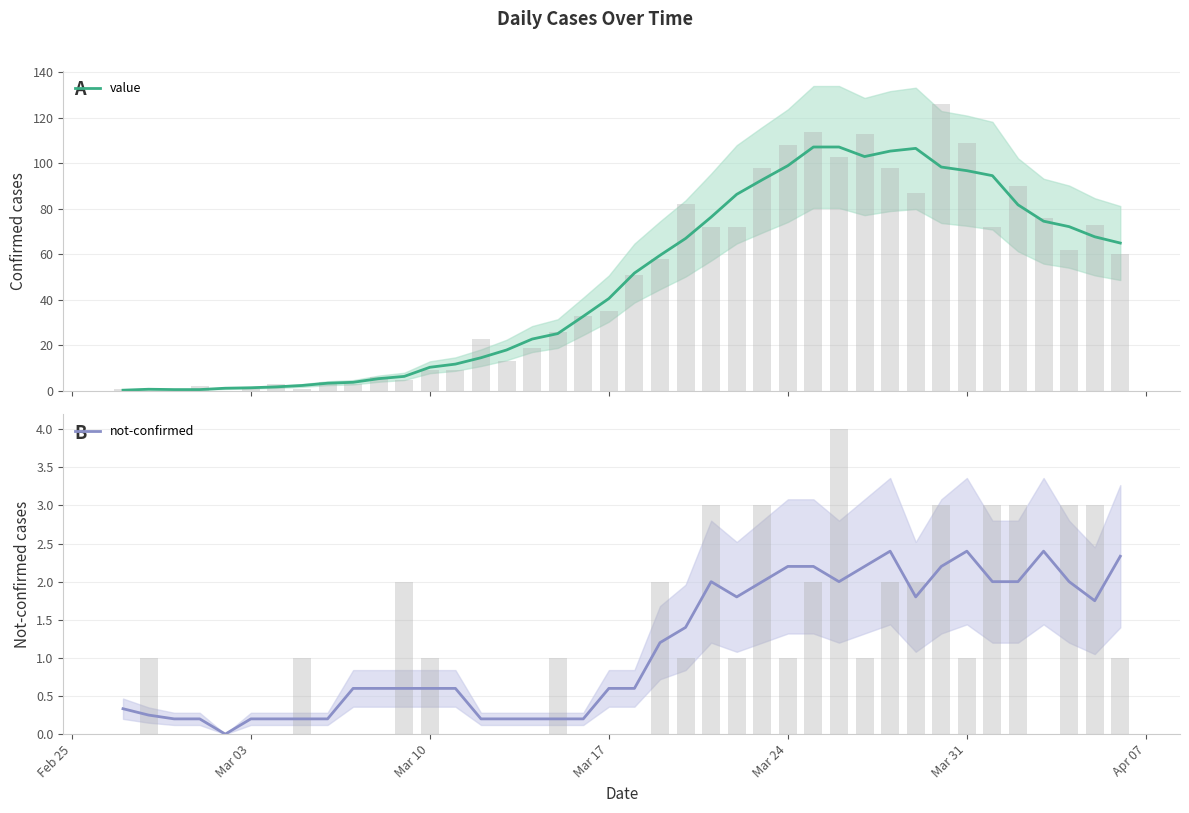

The value of not-confirmed at Mar 03 is 0.2. True or false?

True